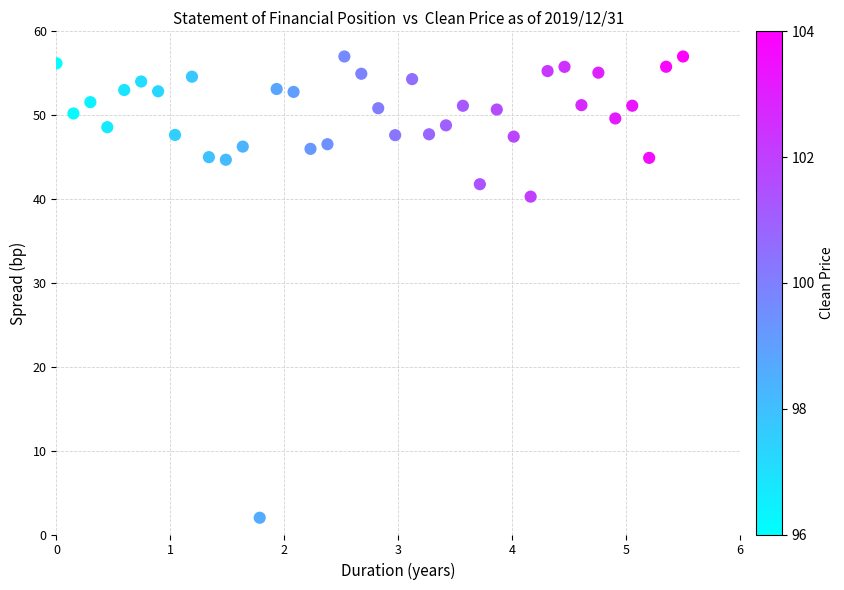

What Y value in the scatter plot is closest to 29?

40.3